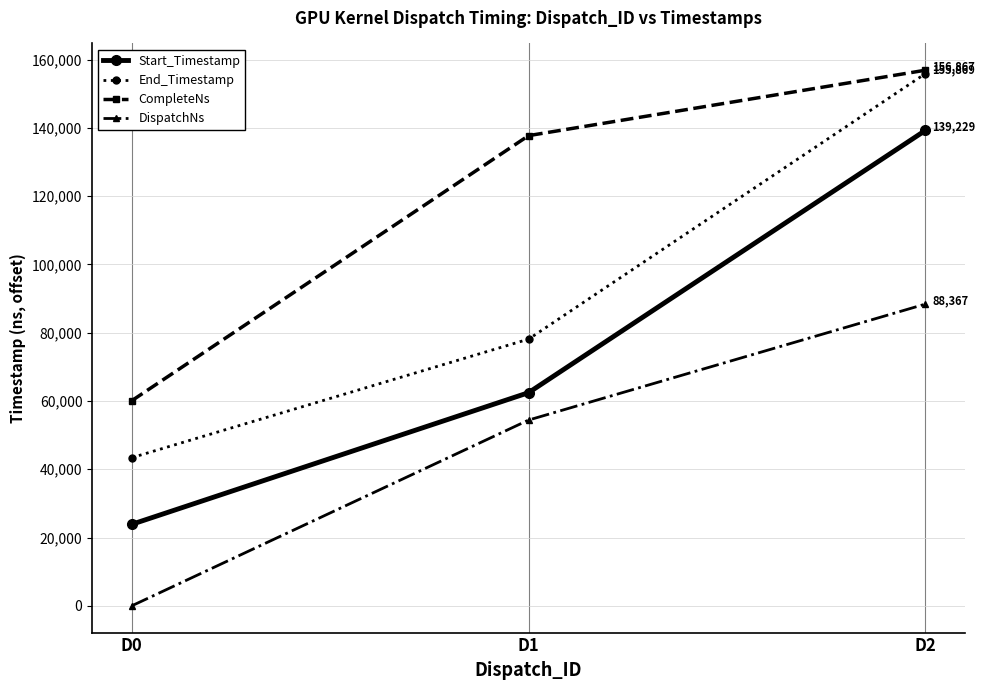

Count the DispatchNs values in the range 0 to 88367.

3